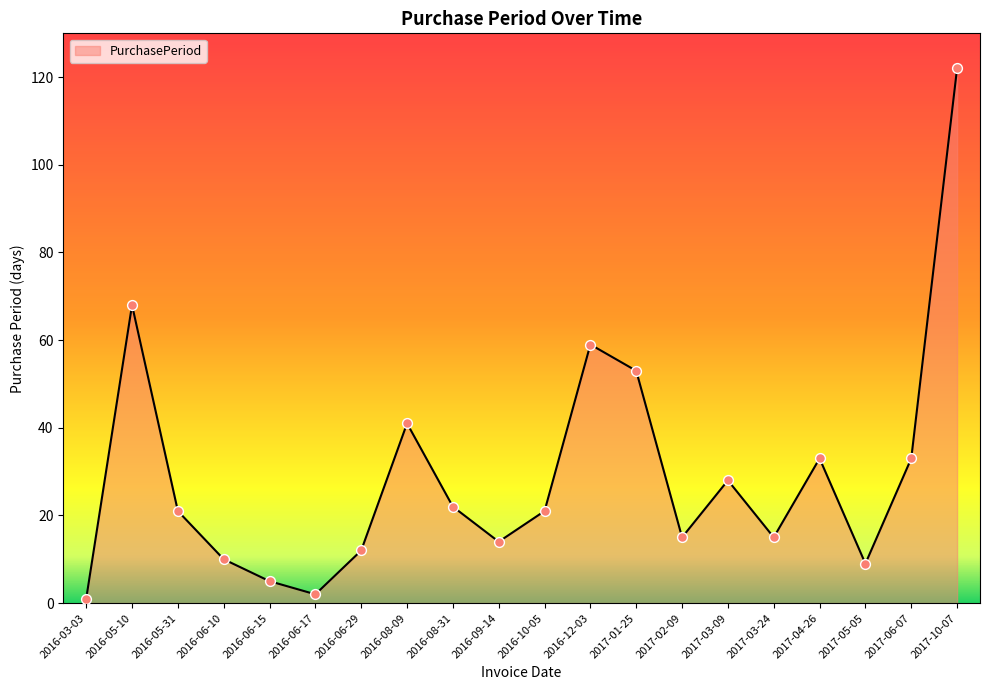

What is the ratio of the value at 2016-06-29 to the value at 2016-09-14?

0.9